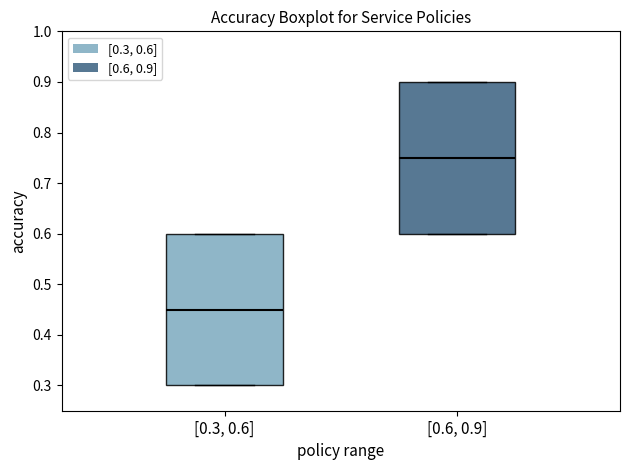

Reading left to right, transcribe this box plot: for each box, give where its median line is, the range the box spans, and where its two whiskers end, as read against the y-axis. The values are not printed on the chart, so give them approximately, as read against the axis.

[0.3, 0.6]: median 0.45, box 0.30 to 0.60, whiskers 0.30 to 0.60
[0.6, 0.9]: median 0.75, box 0.60 to 0.90, whiskers 0.60 to 0.90